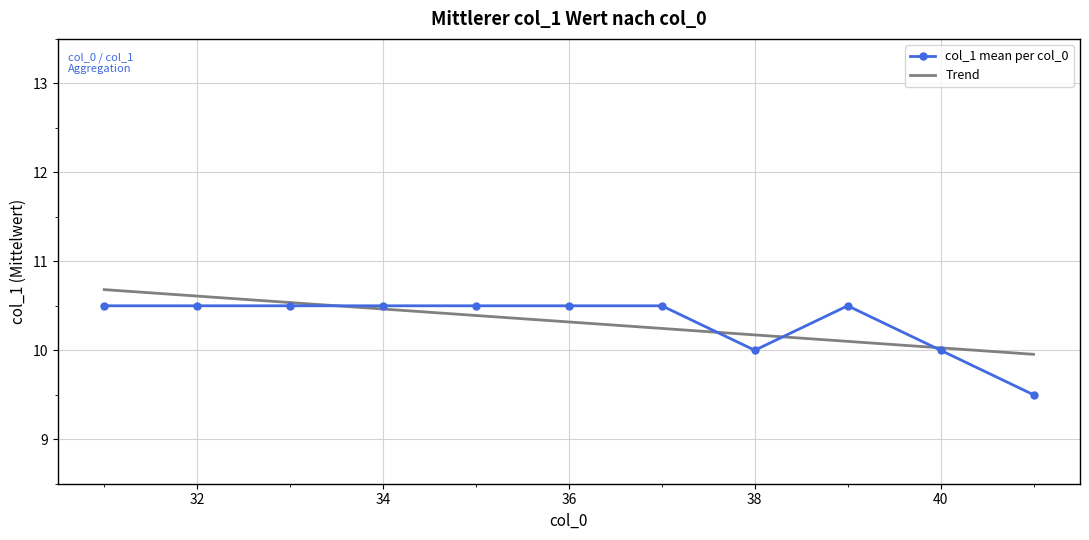

Which series has the widest spread of values?

col_1 mean per col_0